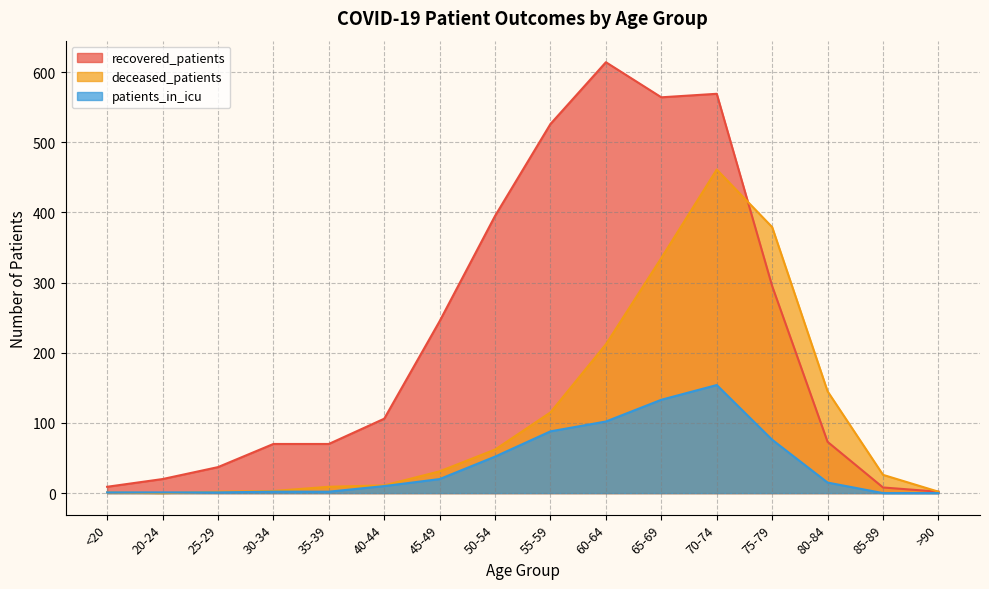

Is it true that patients_in_icu equals 21 at 80-84?

False